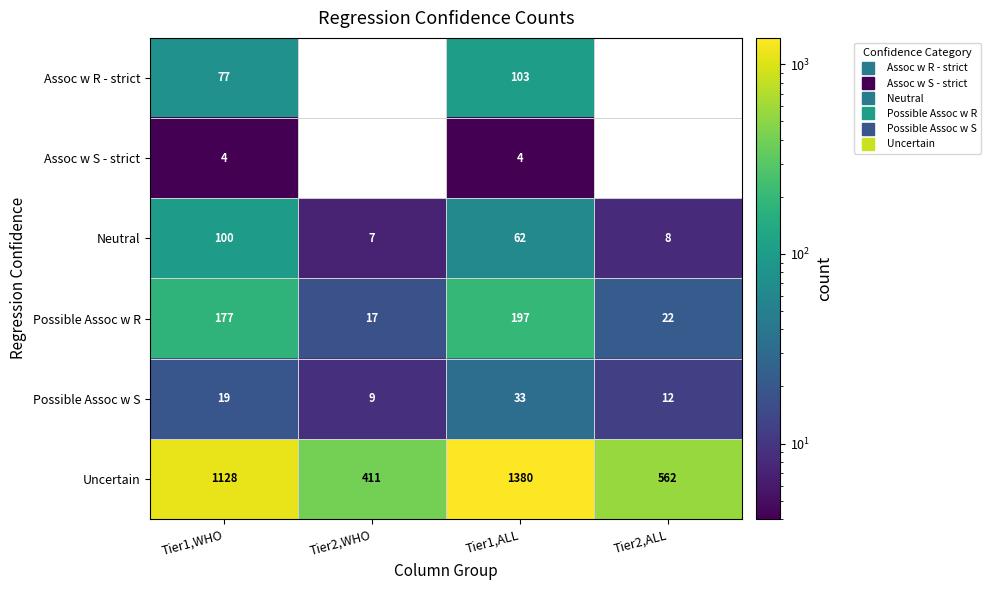

The Possible Assoc w S series shows 33 at Tier1,ALL. True or false?

True